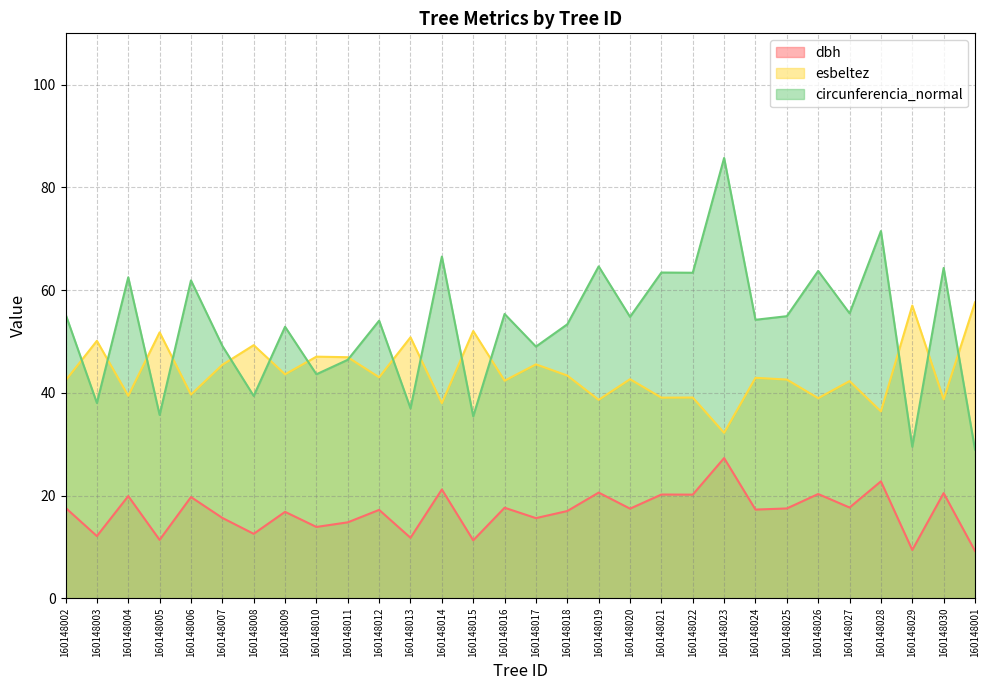

What is the sum of all dbh values?

506.1